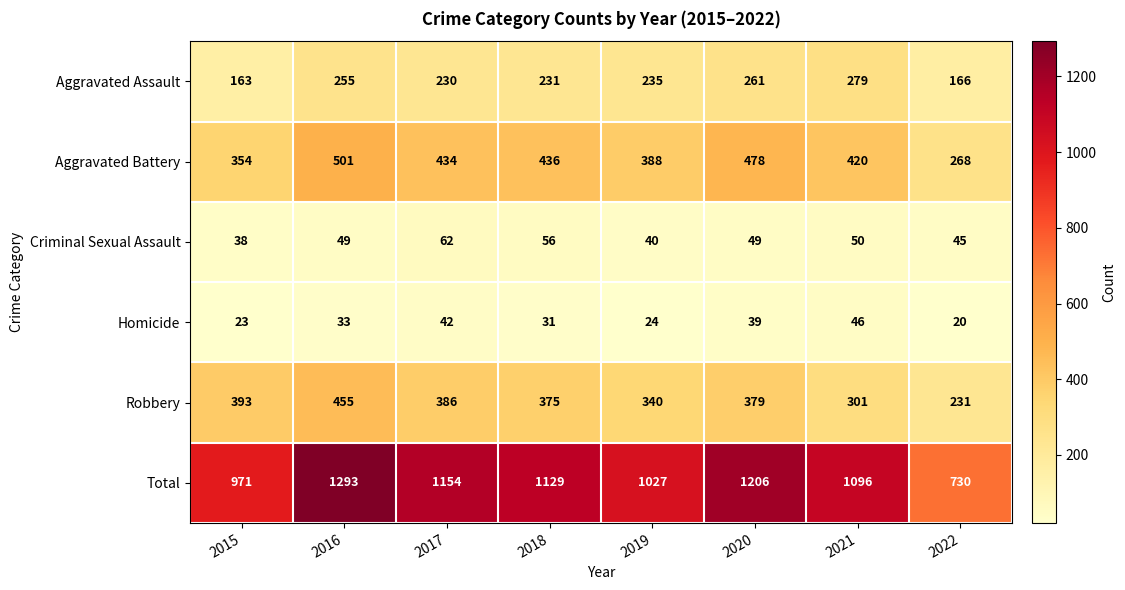

Where does the Robbery series first go above 379?

2015